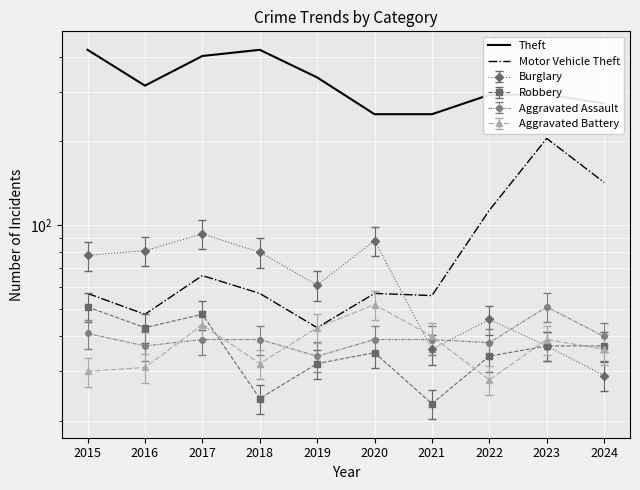

How many values in the Theft series are below 315?

5